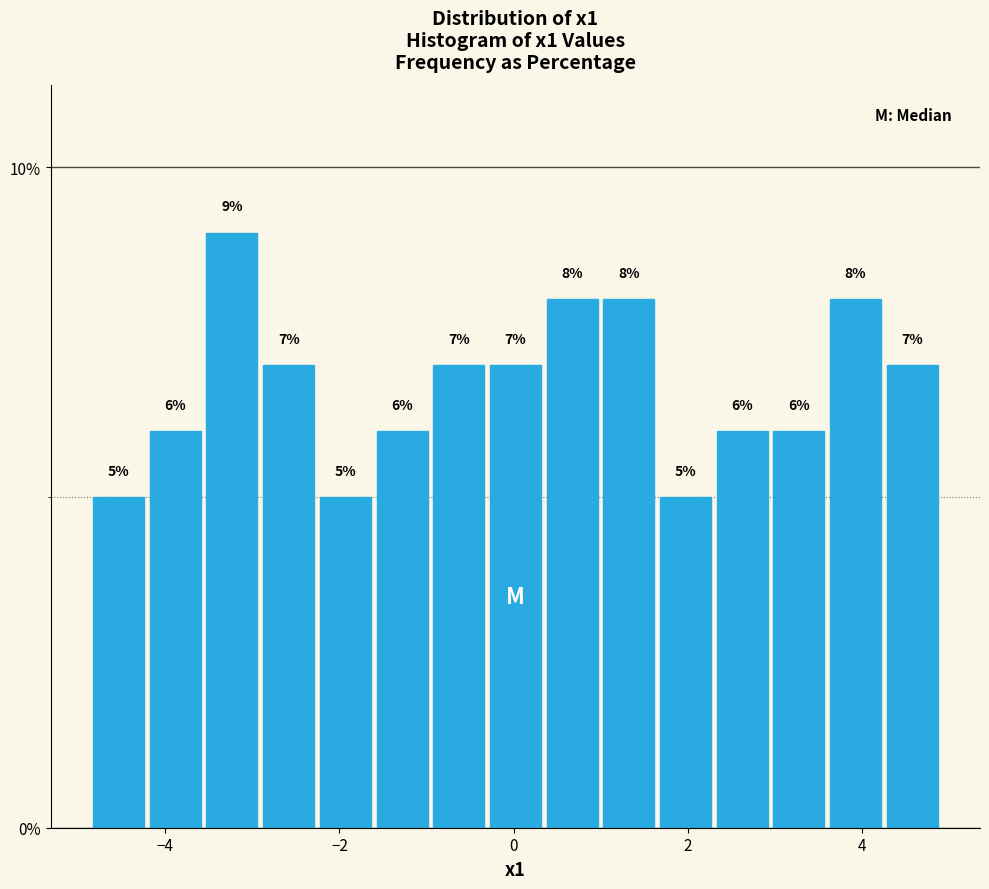

Around what value on the x-axis is the tallest bar? Give the approximate position of its centre, as read against the axis.

-3.2